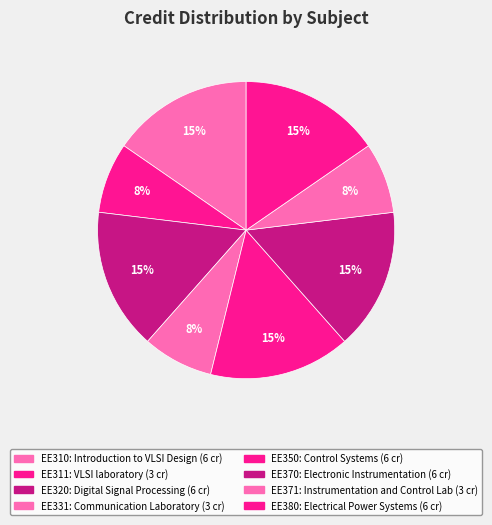

Which slice is the largest?

EE310